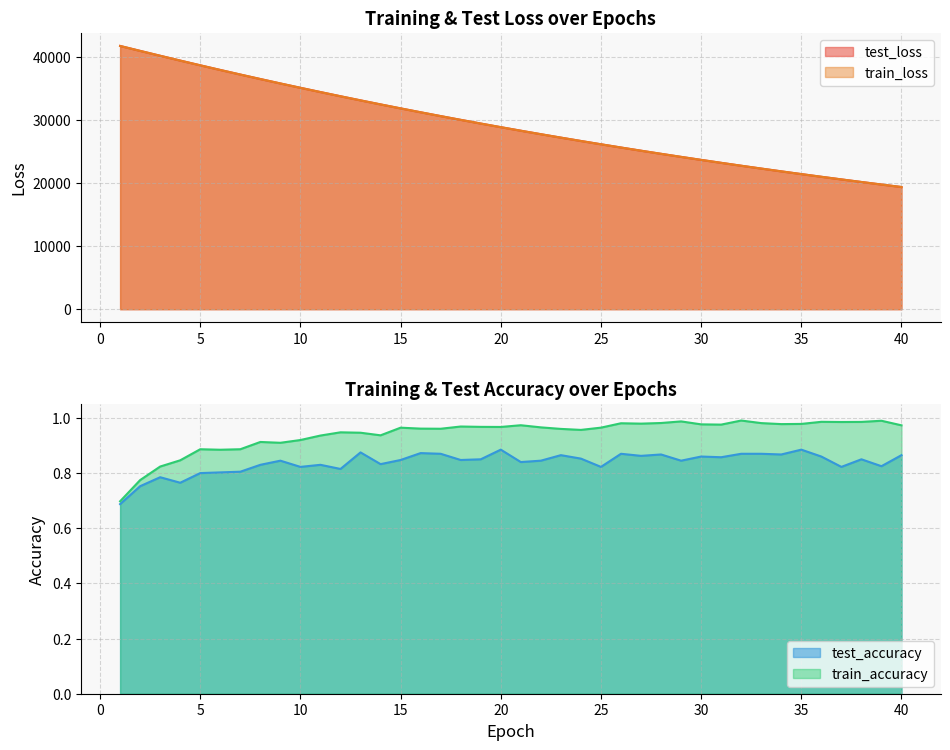

Between 9 and 26, which series saw the biggest shift?

test_loss